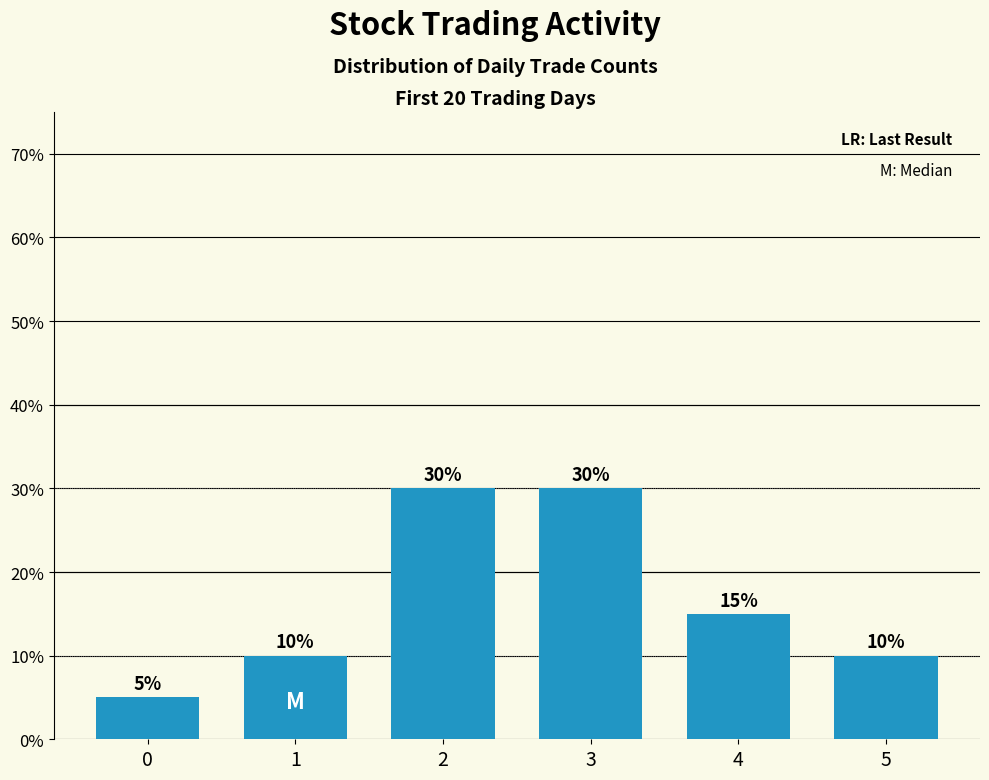

The value at 0 is 5. True or false?

True